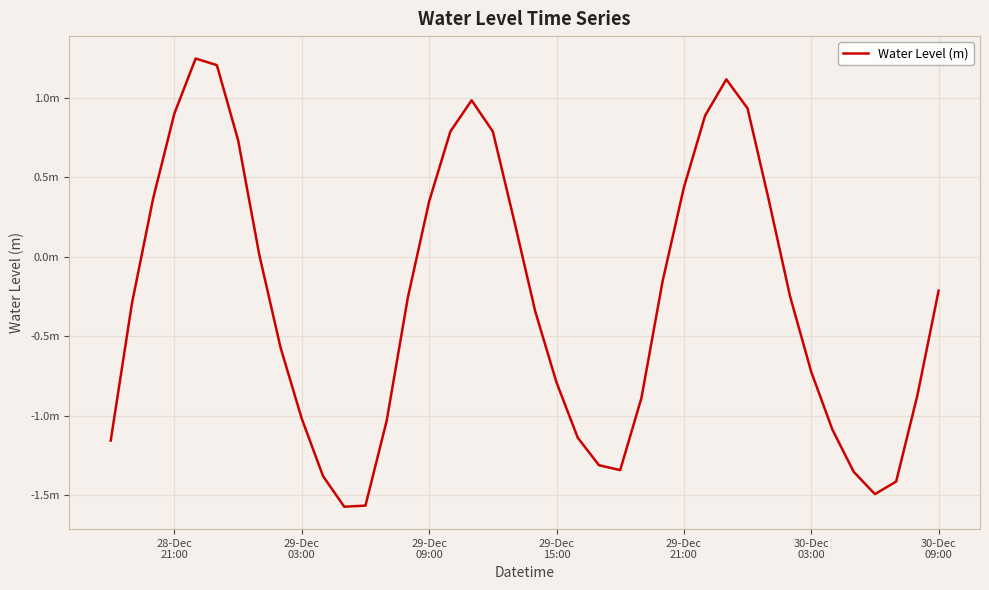

Does the chart display data point markers on the line(s)?

No